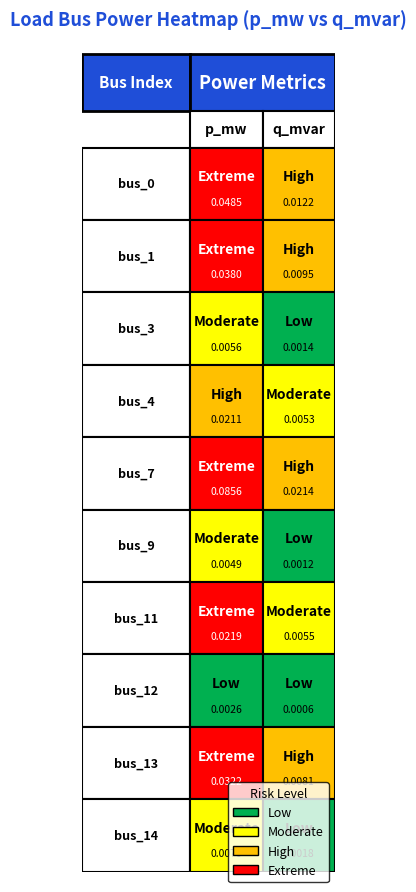

Count the number of categories in the chart.

2